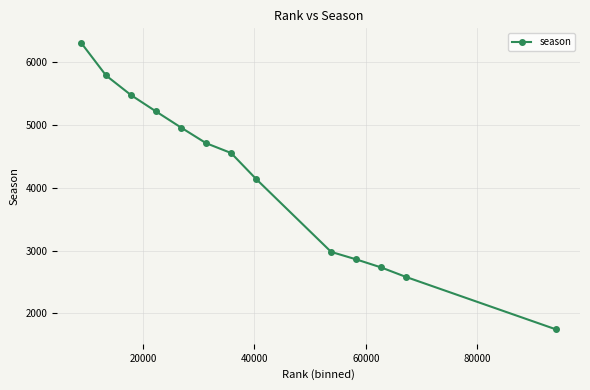

What is the value of the 11th point from the left?

2731.0